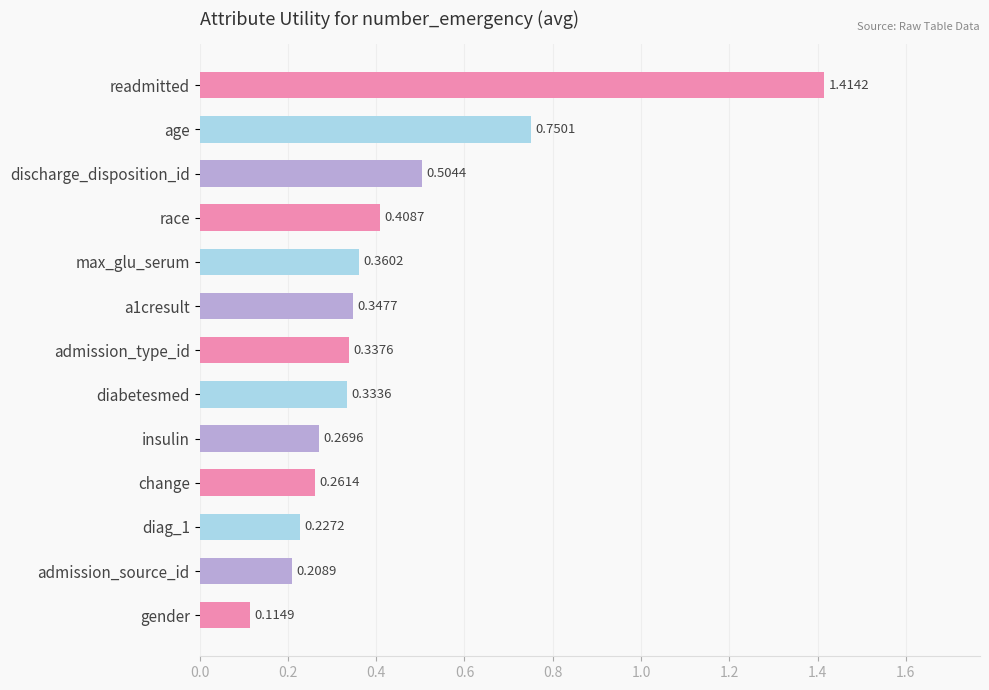

How many series are shown in this chart?

1